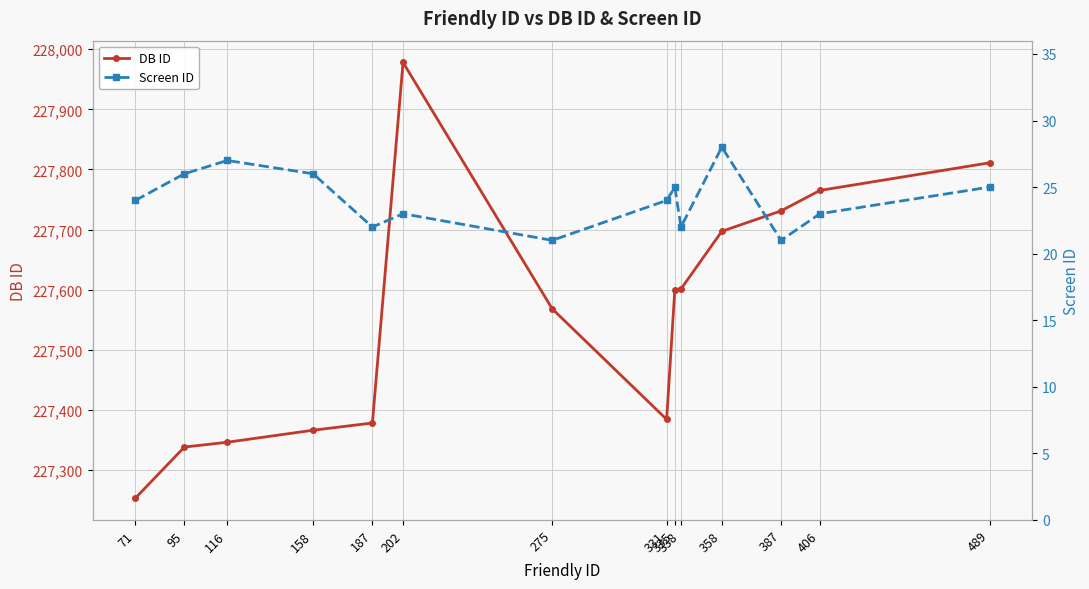

True or false: DB ID has a value of 121947 at 202.

False